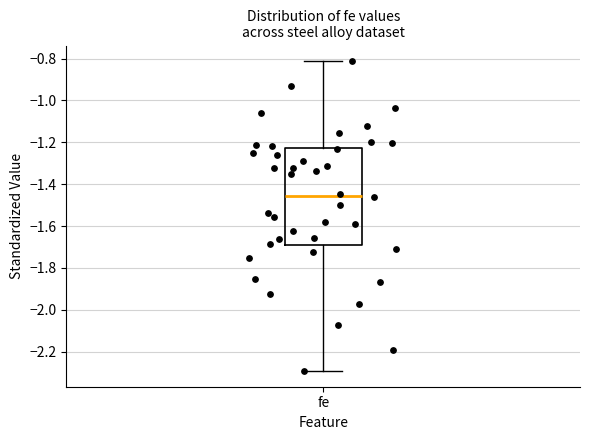

Read this box plot against the y-axis: the position of the median line, the range covered by the box, and the ends of both whiskers. The values are not printed on the chart, so give them approximately, as read against the axis.

median -1.46, box -1.70 to -1.22, whiskers -2.30 to -0.82